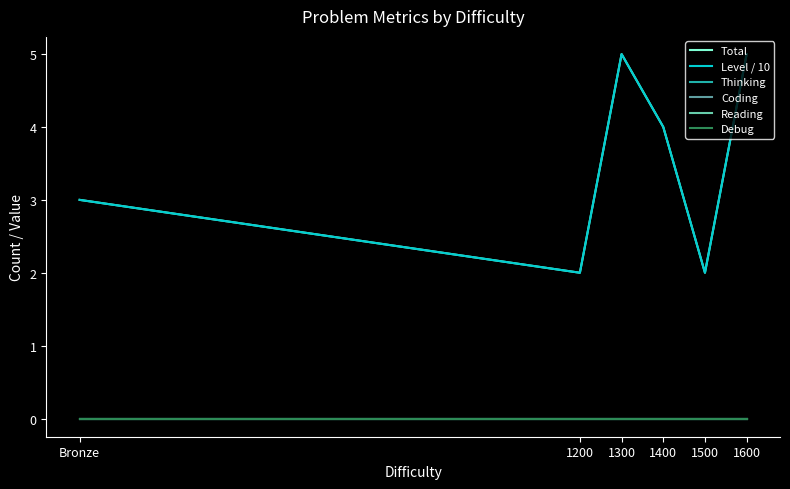

At which category is the sum across all series the highest?

1300